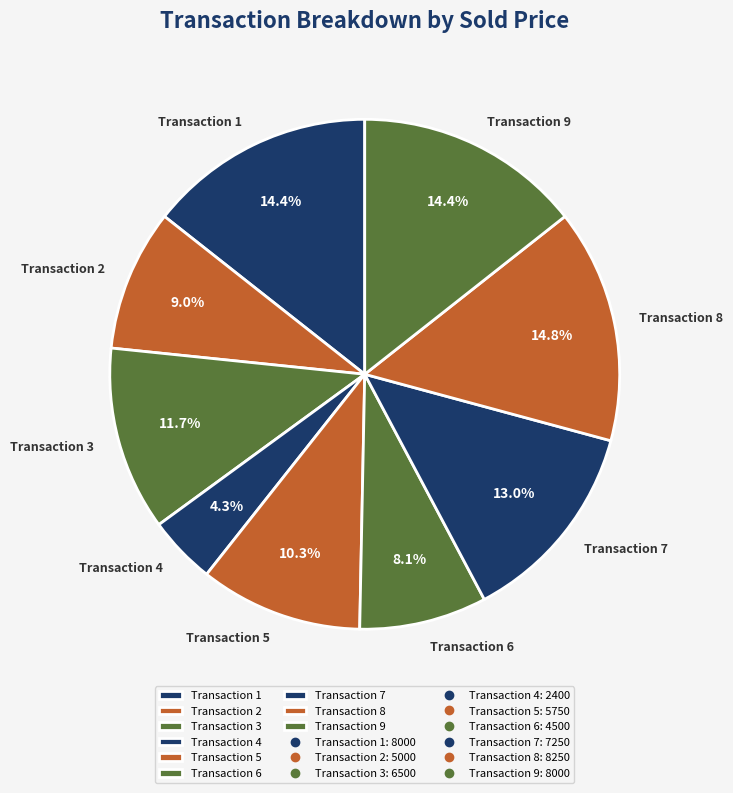

Combined, what portion of the pie is Transaction 7 and Transaction 9?

27.4%